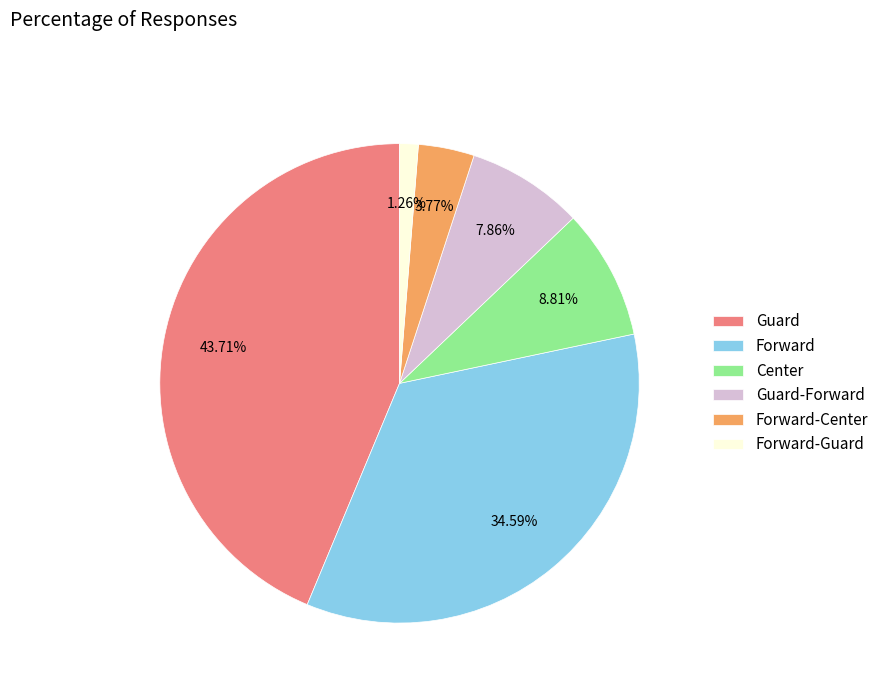

The Forward-Guard slice represents 11% of the pie. True or false?

False